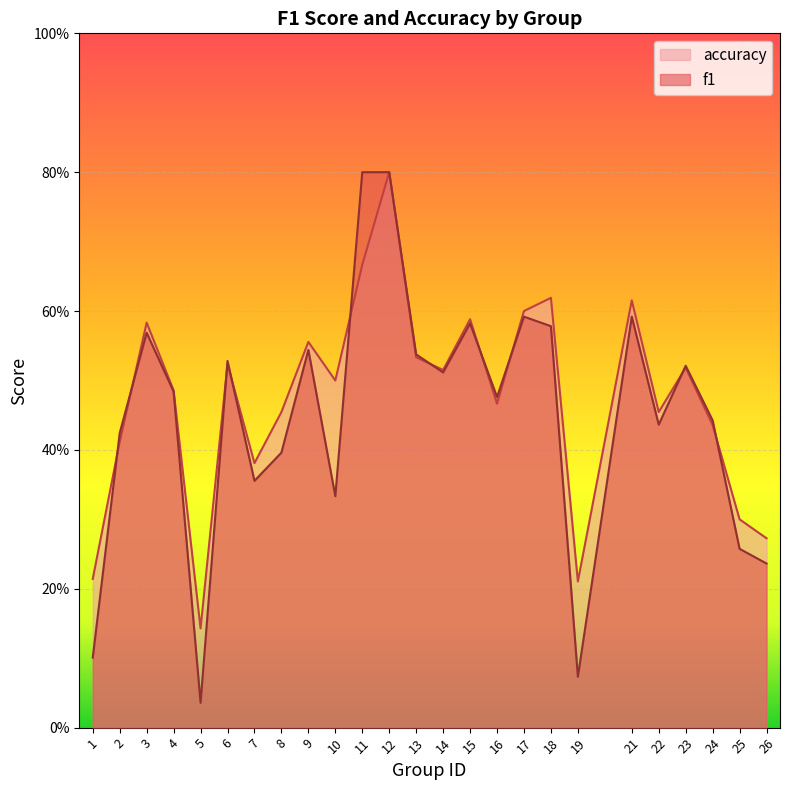

Between 23 and 7, which is larger?

23